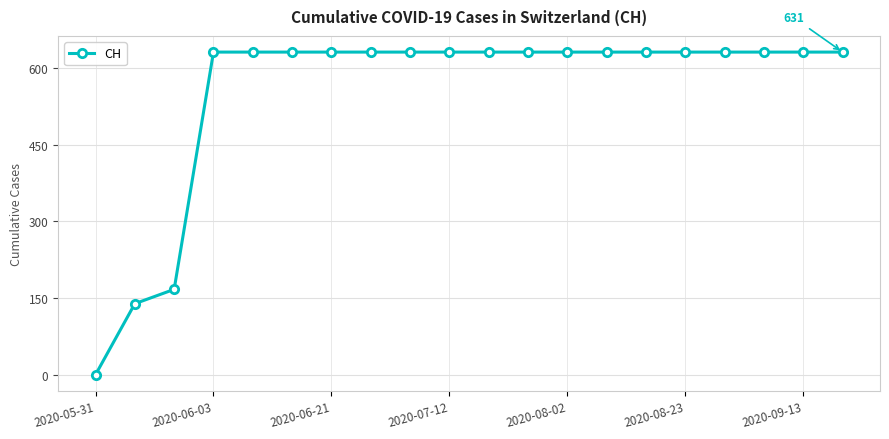

What is the value of the 18th point from the left?

631